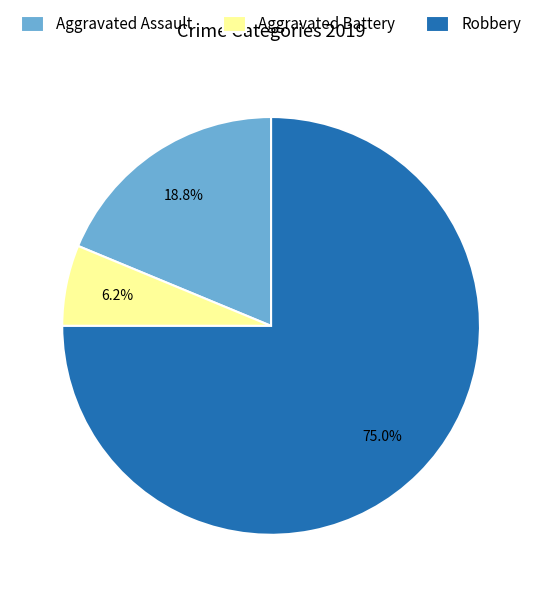

Approximately how many times larger is the value at Aggravated Assault compared to Aggravated Battery?

3.0